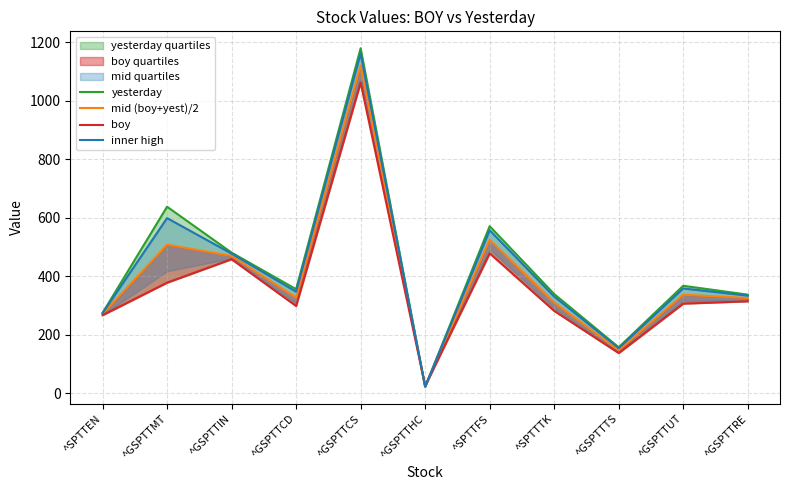

Reading left to right, extract all data points from this chart.

yesterday: ^SPTTEN=274.9	^GSPTTMT=637.9	^GSPTTIN=481.0	^GSPTTCD=356.1	^GSPTTCS=1179.5	^GSPTTHC=22.1	^SPTTFS=571.3	^SPTTTK=339.4	^GSPTTTS=157.4	^GSPTTUT=367.7	^GSPTTRE=337.4
mid (boy+yest)/2: ^SPTTEN=271.0	^GSPTTMT=508.1	^GSPTTIN=469.7	^GSPTTCD=327.3	^GSPTTCS=1120.9	^GSPTTHC=23.9	^SPTTFS=524.9	^SPTTTK=310.6	^GSPTTTS=147.5	^GSPTTUT=337.2	^GSPTTRE=326.0
boy: ^SPTTEN=267.1	^GSPTTMT=378.2	^GSPTTIN=458.4	^GSPTTCD=298.5	^GSPTTCS=1062.4	^GSPTTHC=25.7	^SPTTFS=478.5	^SPTTTK=281.8	^GSPTTTS=137.6	^GSPTTUT=306.7	^GSPTTRE=314.6
inner high: ^SPTTEN=273.8	^GSPTTMT=598.9	^GSPTTIN=477.6	^GSPTTCD=347.4	^GSPTTCS=1161.9	^GSPTTHC=22.7	^SPTTFS=557.4	^SPTTTK=330.8	^GSPTTTS=154.5	^GSPTTUT=358.5	^GSPTTRE=333.9